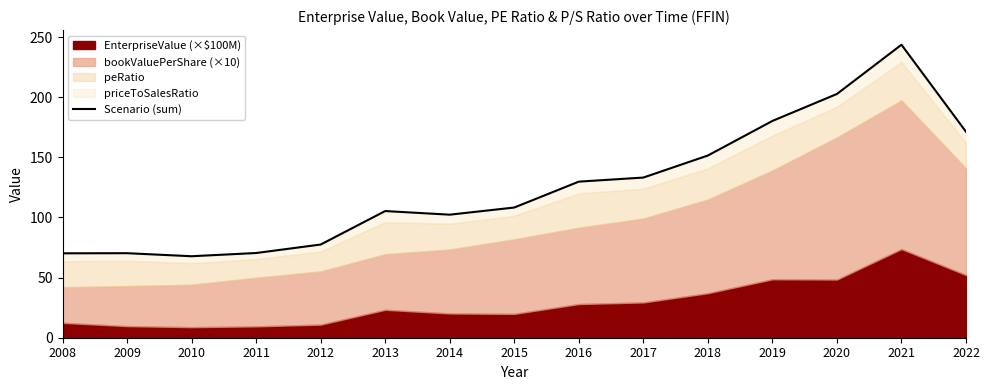

Reading right to left, what are all the values shown in this chart?

2022=171.3	2021=243.6	2020=202.7	2019=180.3	2018=151.5	2017=133.2	2016=129.8	2015=108.3	2014=102.3	2013=105.3	2012=77.5	2011=70.4	2010=67.8	2009=70.3	2008=70.2